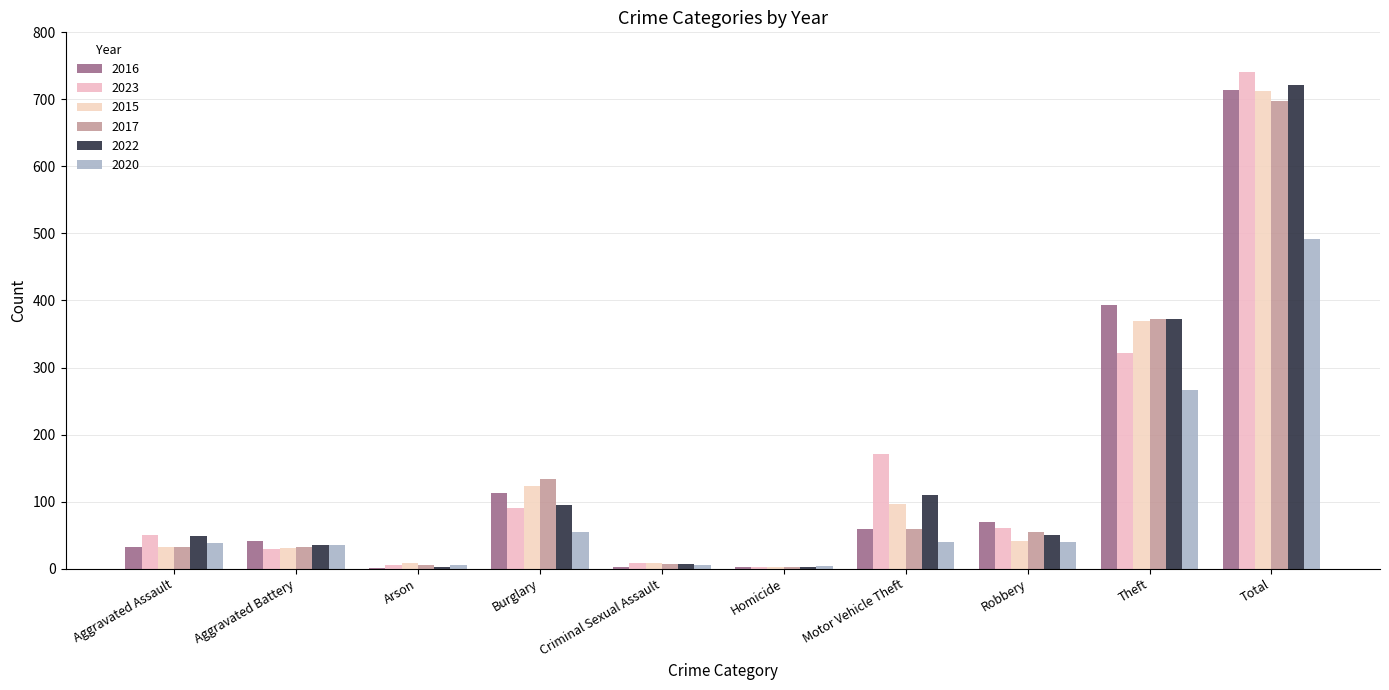

Reading right to left, transcribe all the data shown in this chart.

2016: 714	394	69	59	2	3	113	1	41	32
2023: 741	321	61	171	3	9	91	5	30	50
2015: 713	369	41	96	3	9	123	9	31	32
2017: 697	372	55	59	2	7	133	5	32	32
2022: 722	372	50	110	2	7	95	2	36	48
2020: 491	266	40	40	4	6	55	6	35	39